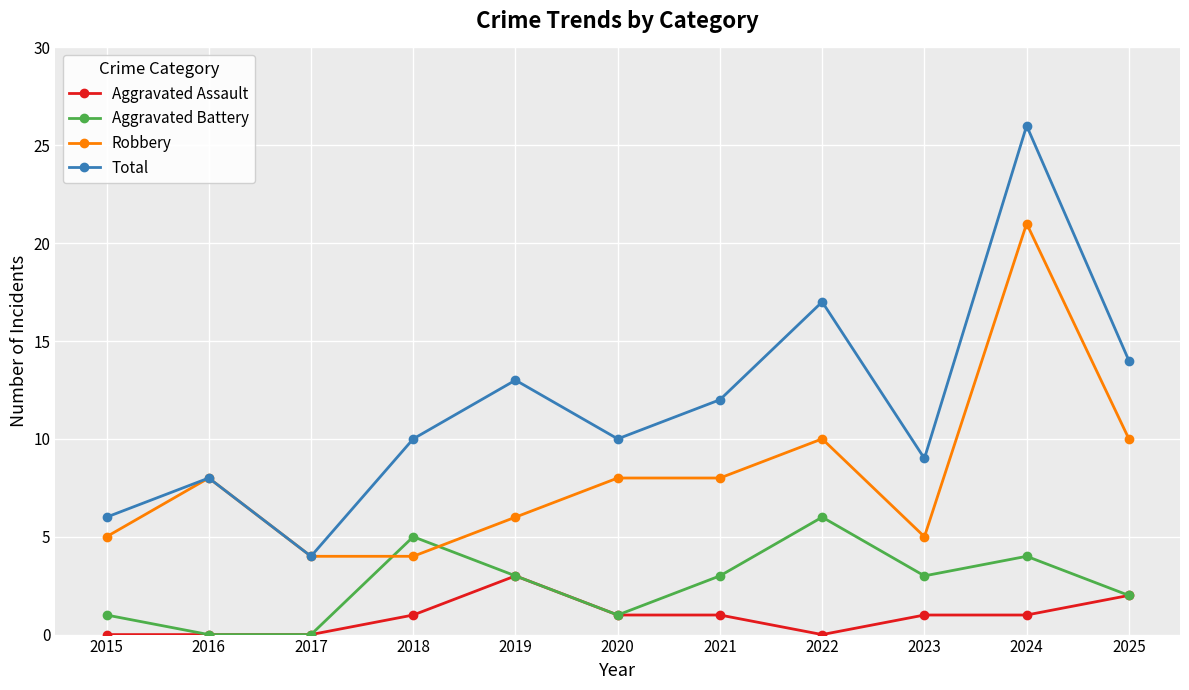

What is the maximum value for Aggravated Battery?

6